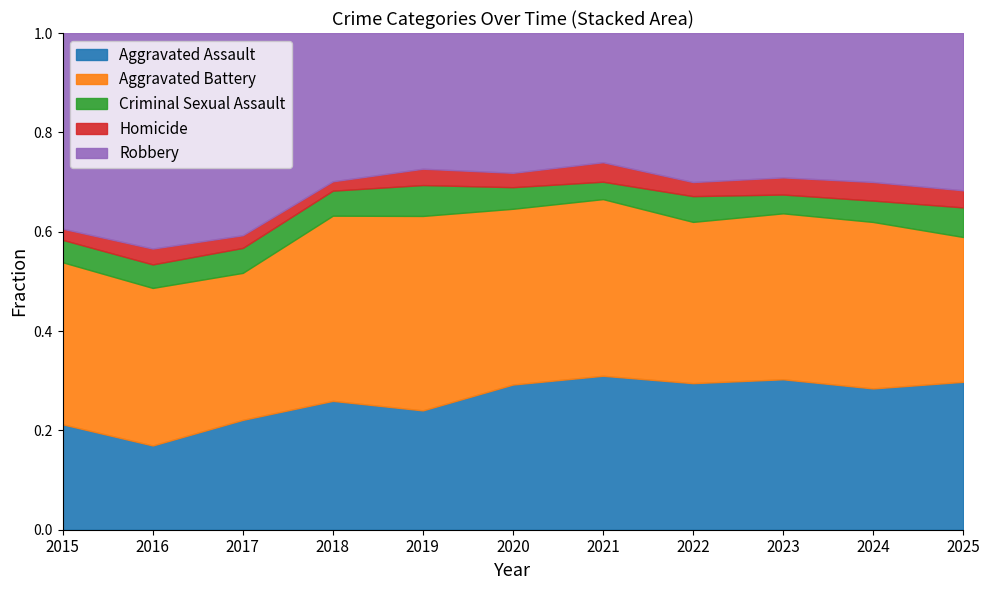

Which series has the largest range (max minus min)?

Robbery